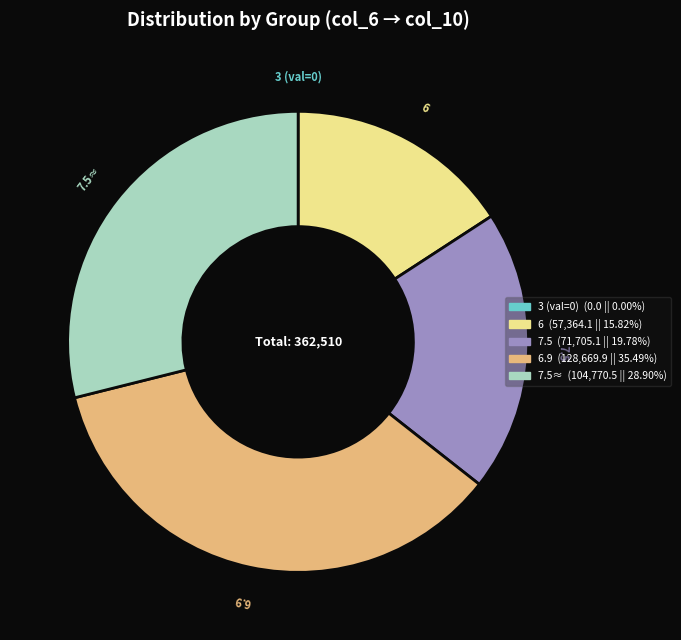

Is there any slice that represents more than half of the pie?

No